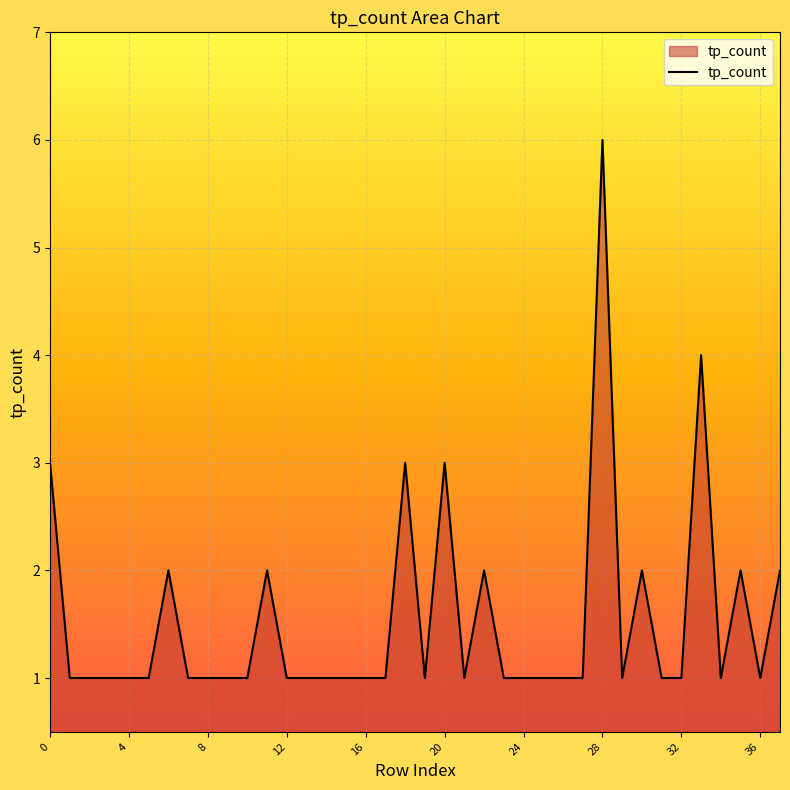

What is the greatest value displayed?

6